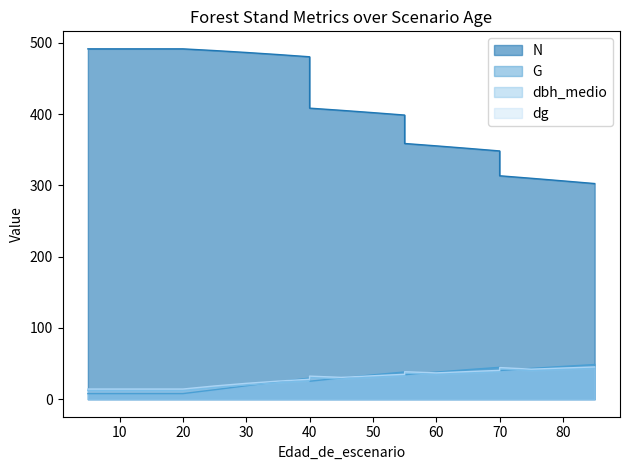

Rank the series at 55 from highest to lowest value.

N, G, dg, dbh_medio